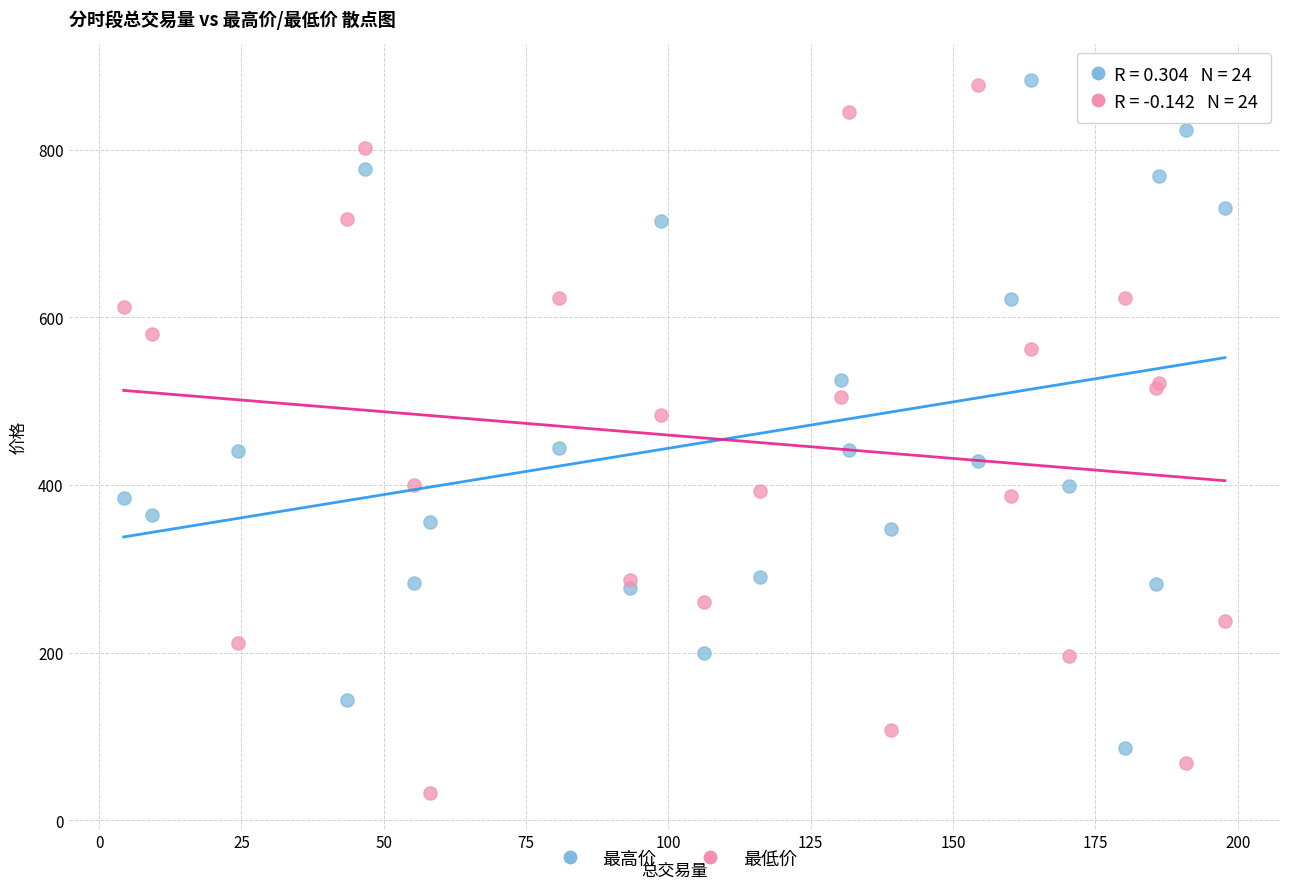

Which series reaches the minimum Y coordinate?

最低价